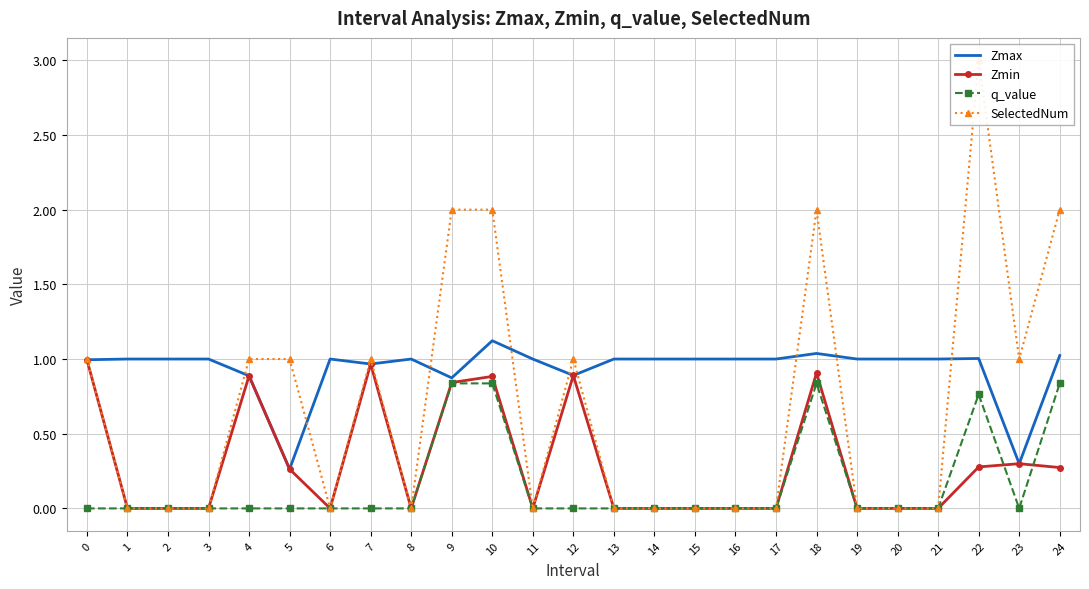

Count the number of data series in this chart.

4